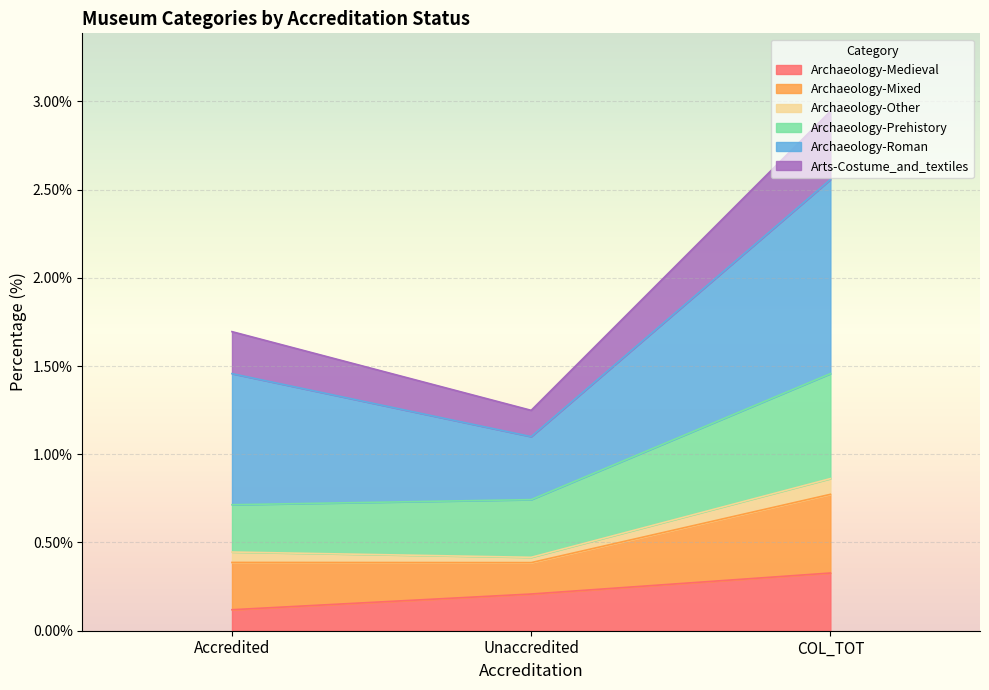

How many categories are shown in the chart?

3